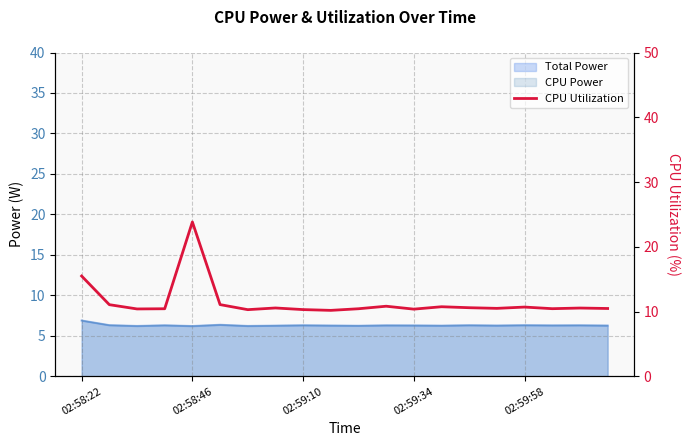

What is the value of the 2nd point from the left?

11.1